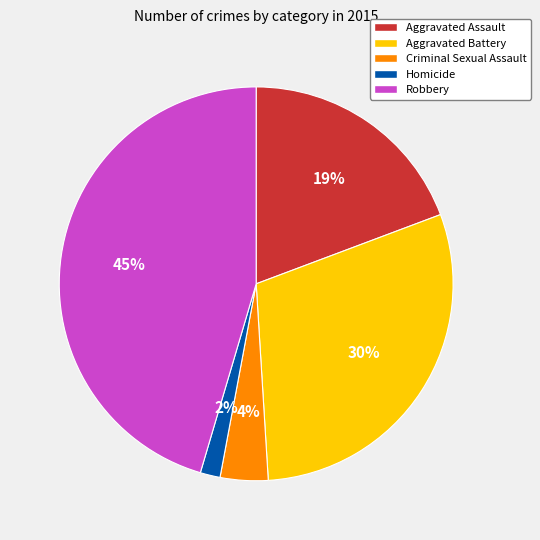

Is the sum of Aggravated Assault and Criminal Sexual Assault greater than half?

No